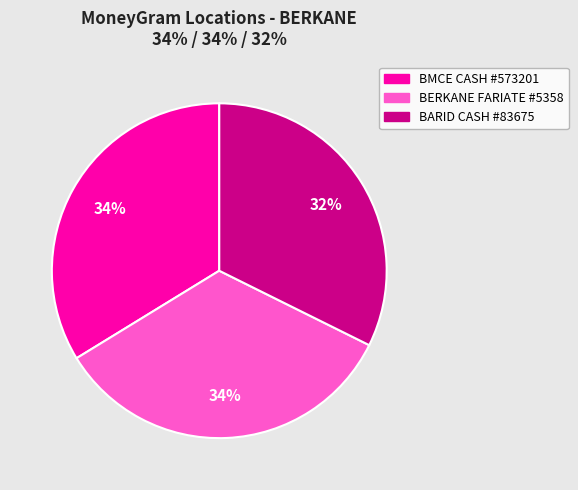

Combined, do BERKANE FARIATE #5358 and BARID CASH #83675 account for over 50%?

Yes